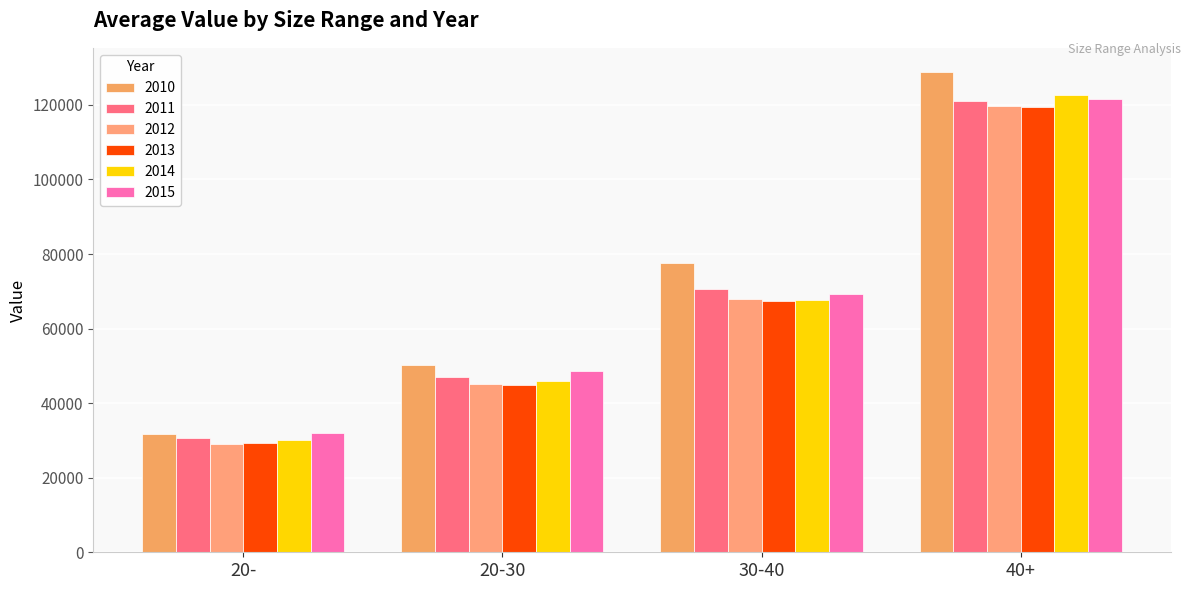

The value of 2014 at 20-30 is 45898.2. True or false?

True